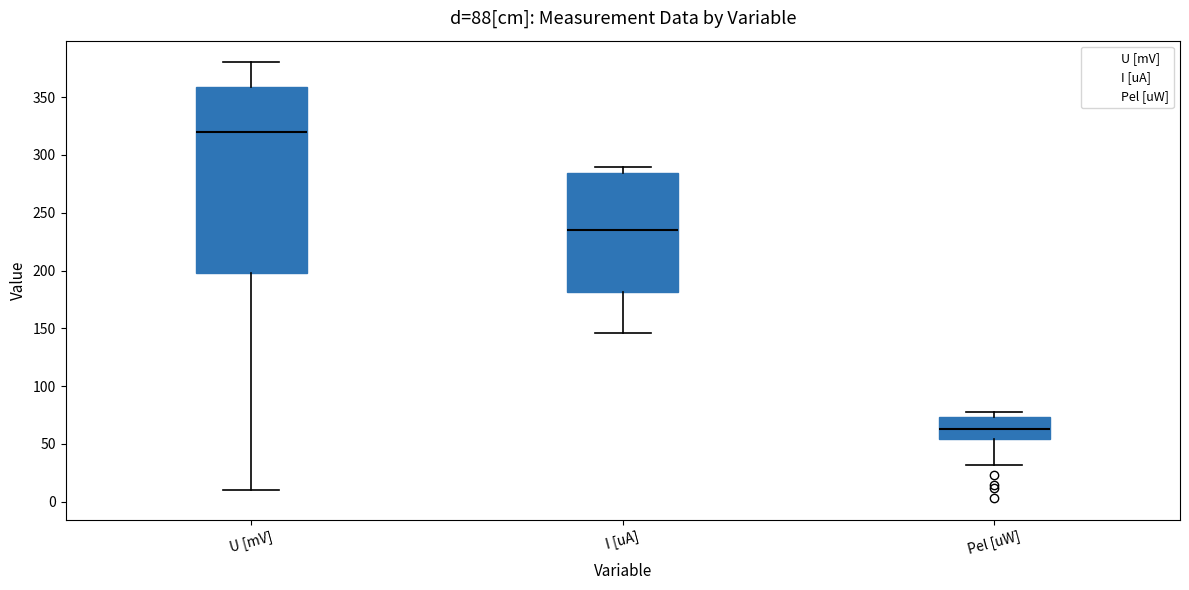

Comparing the boxes themselves (not the whiskers), which one is the tallest?

U [mV]